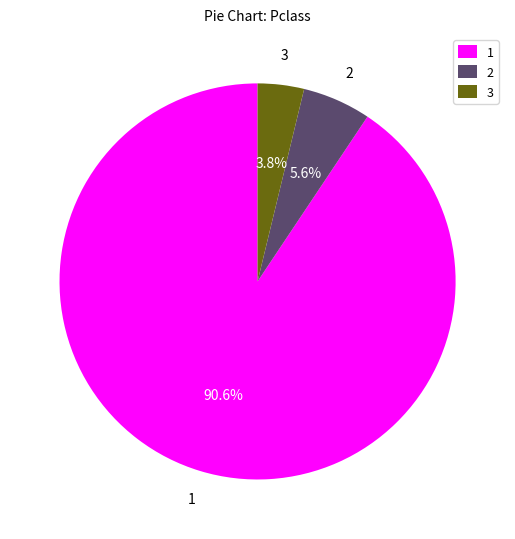

What portion of the pie excludes 2?

94.4%